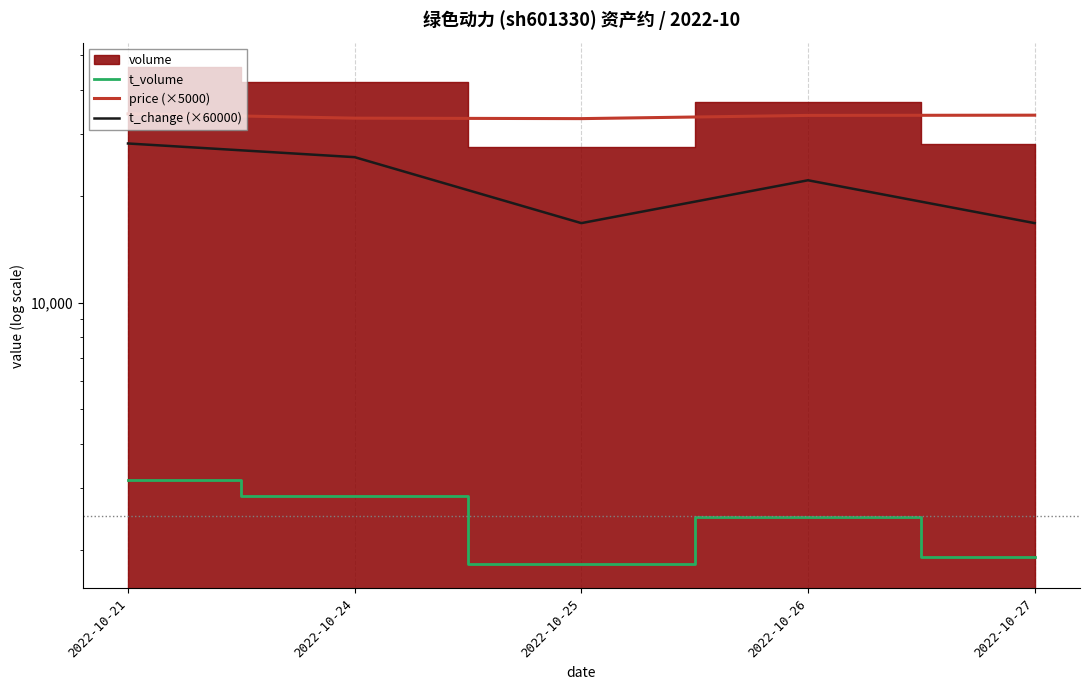

What is the total value across all series at 2022-10-24?

61905